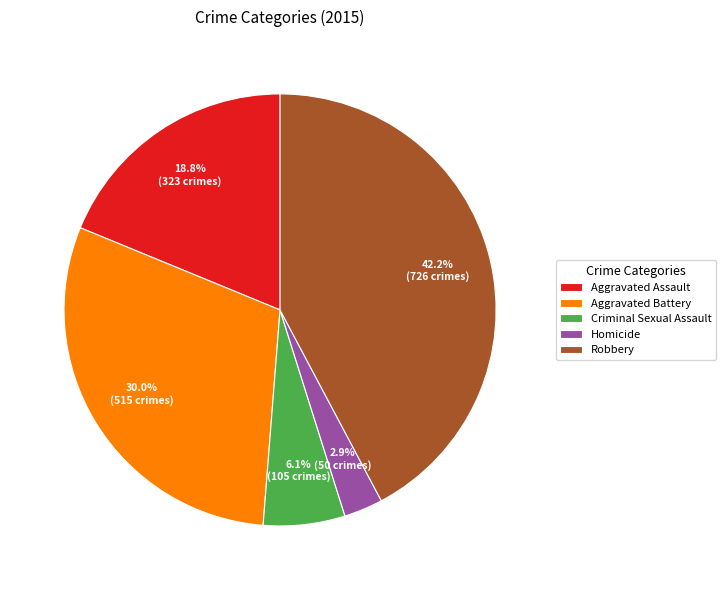

Between Homicide and Criminal Sexual Assault, which is larger?

Criminal Sexual Assault